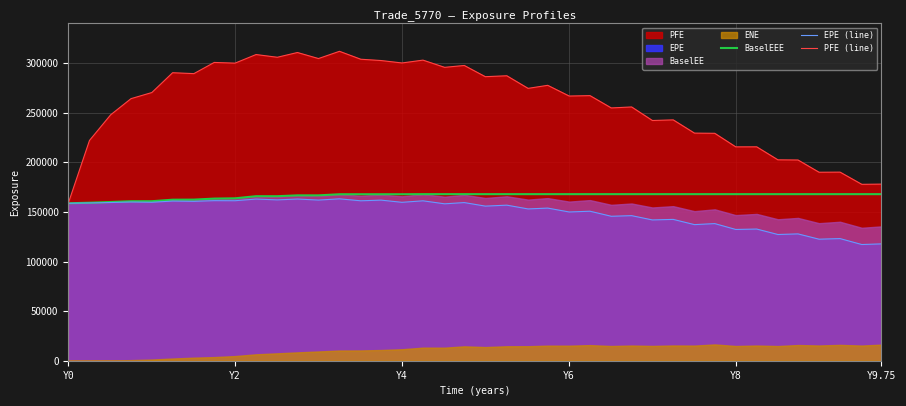

What is the lowest value of the PFE (line) series?

158726